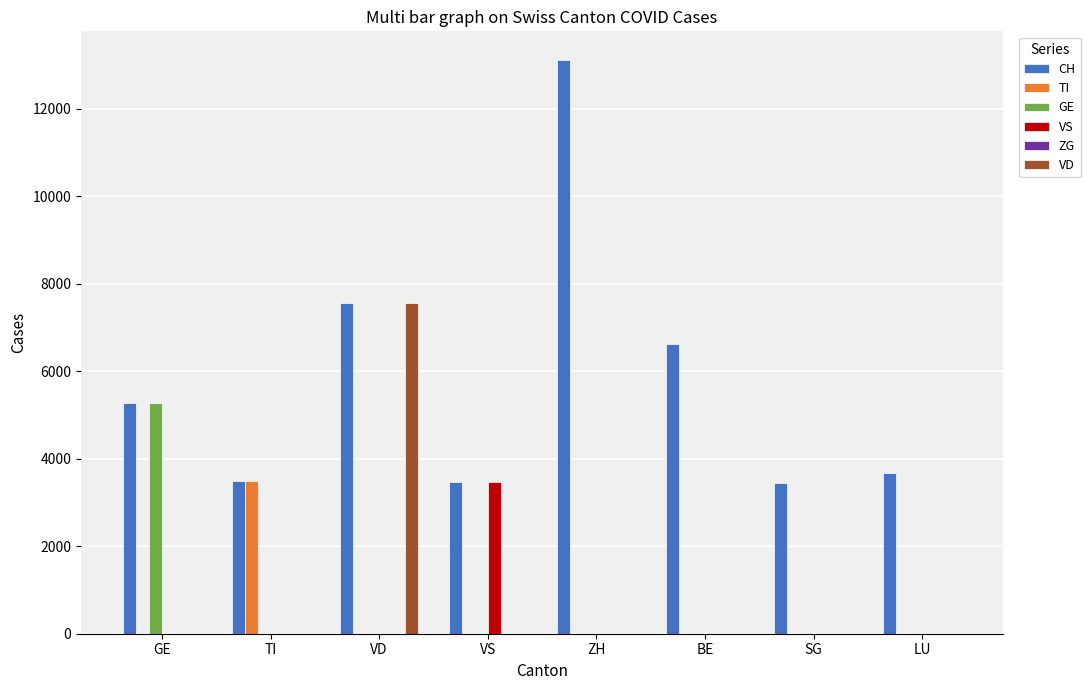

The VD series shows -4451 at TI. True or false?

False